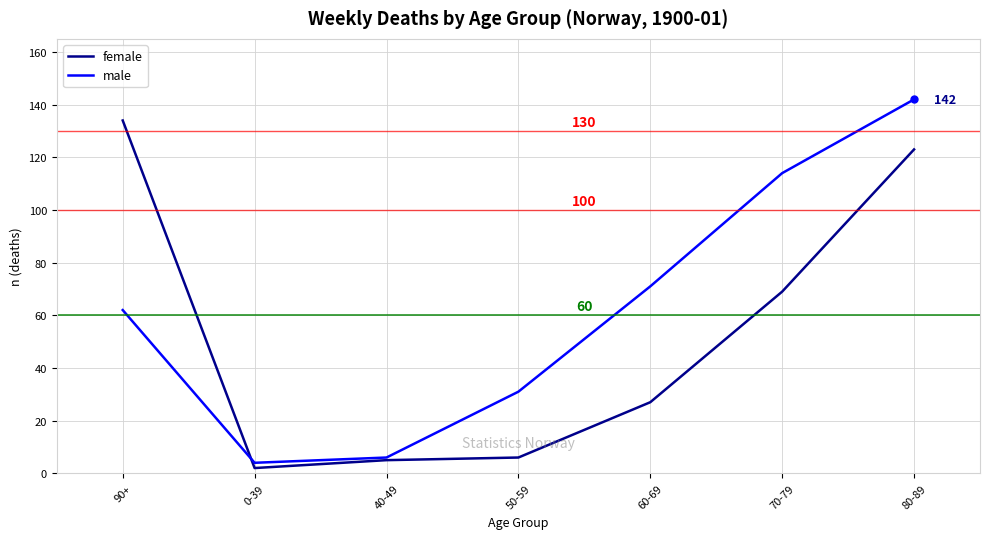

Rank the series by their average value, from lowest to highest.

female, male